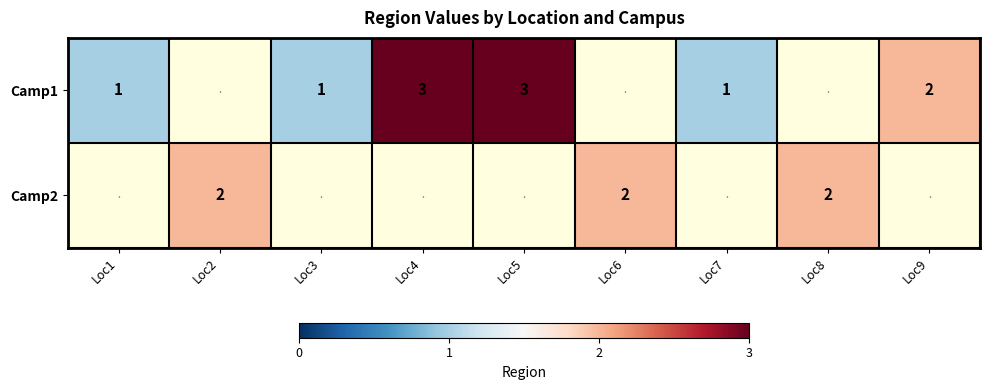

Count the number of categories in the chart.

9